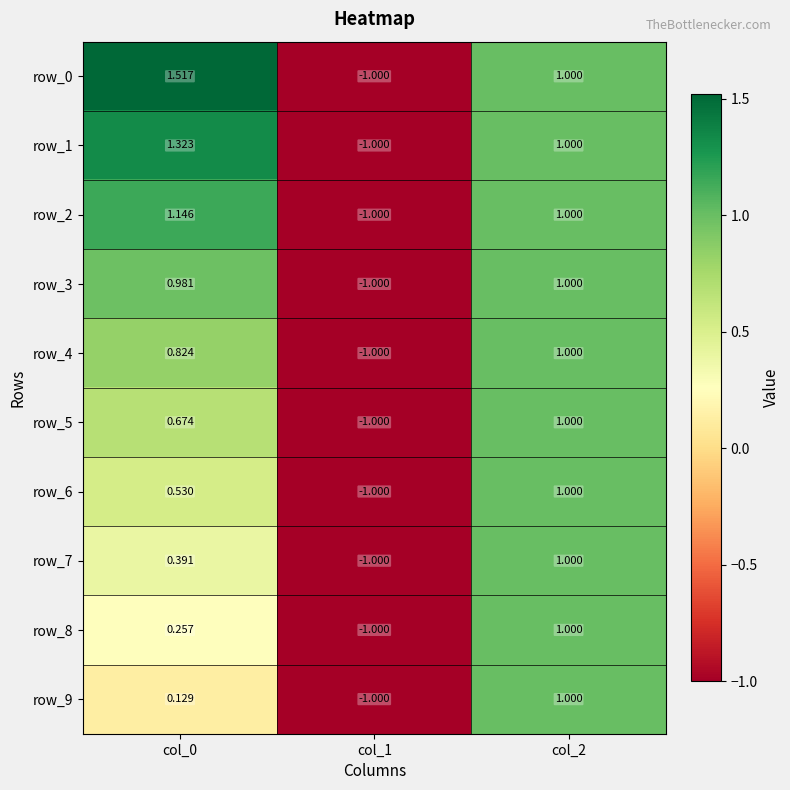

Is the value of row_7 at col_2 greater than the value of row_8 at col_1?

Yes